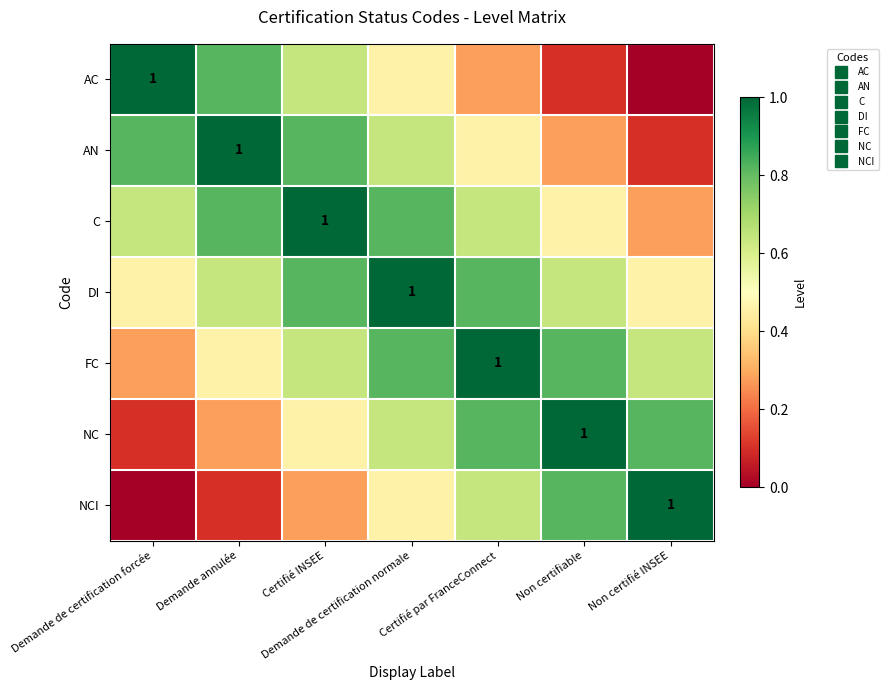

What is the sum of the FC values at Demande de certification normale and Demande de certification forcée?

1.1